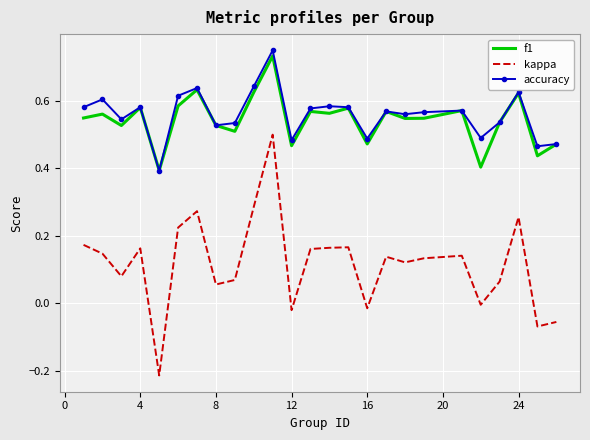

True or false: kappa and f1 cross at least once.

False